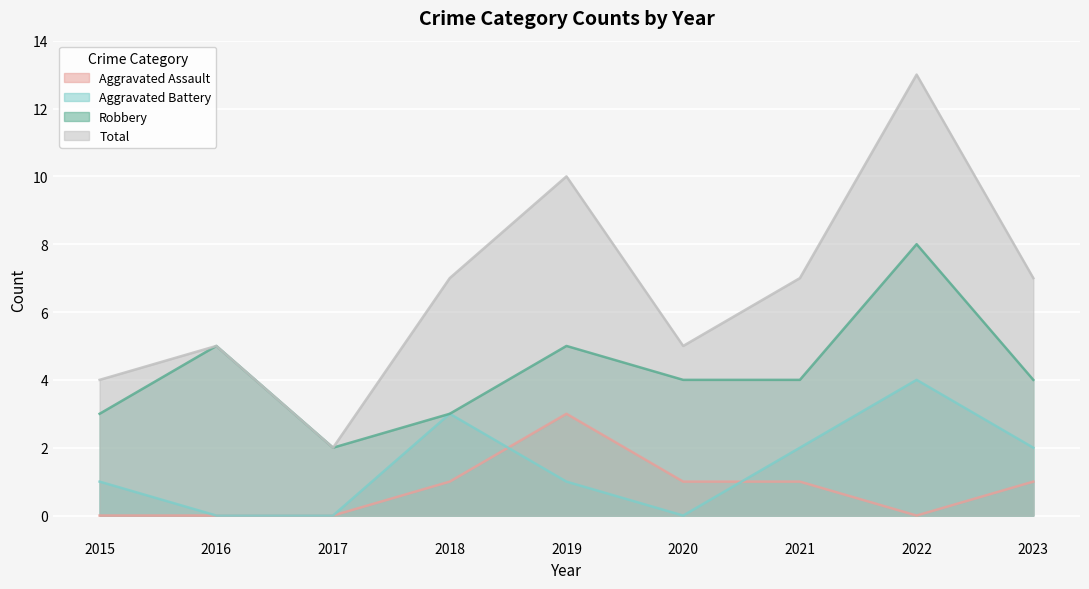

Is the value of Total at 2015 greater than the value of Aggravated Battery at 2018?

Yes